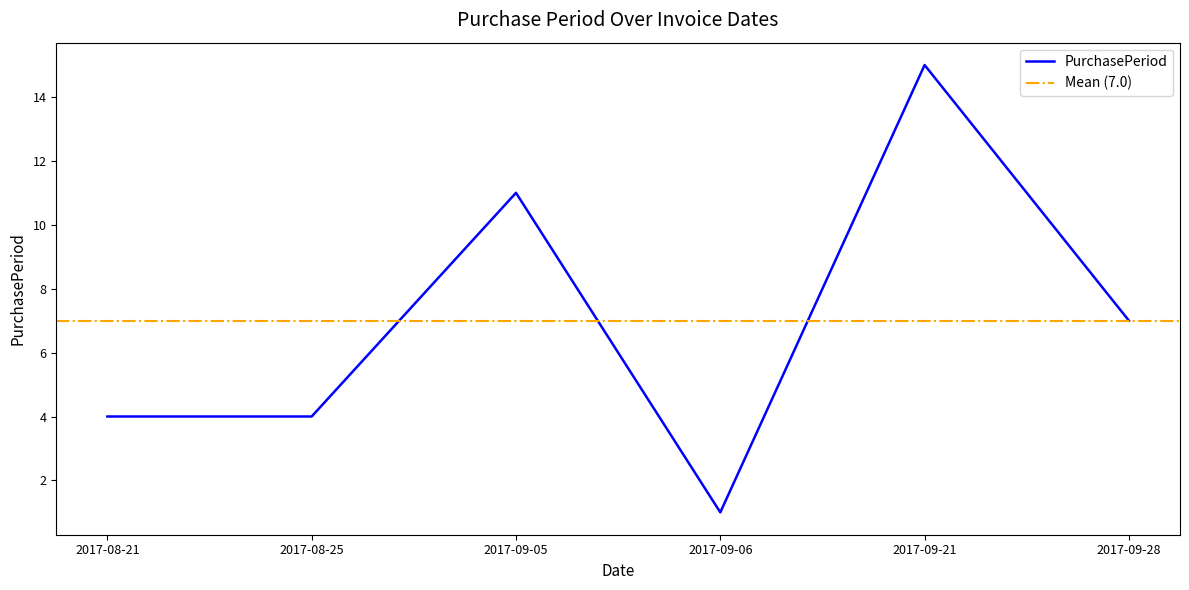

What is the label of the 3rd point from the left?

2017-09-05